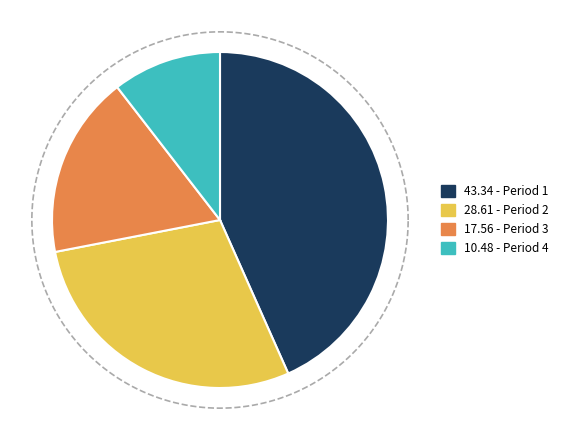

To the nearest percent, what portion does 2 represent?

29%